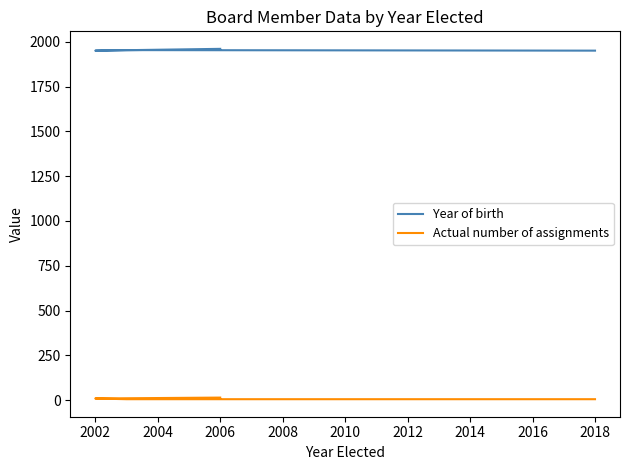

How many lines are shown in the chart?

2